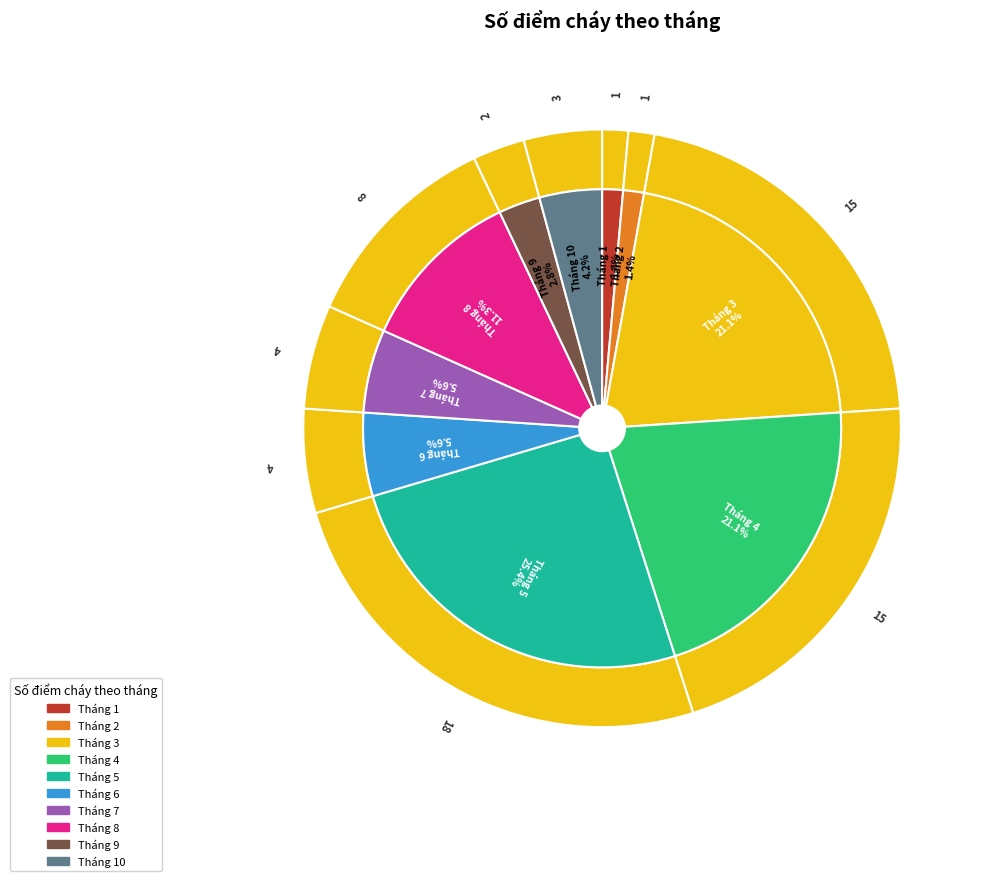

How many slices are in this pie chart?

10